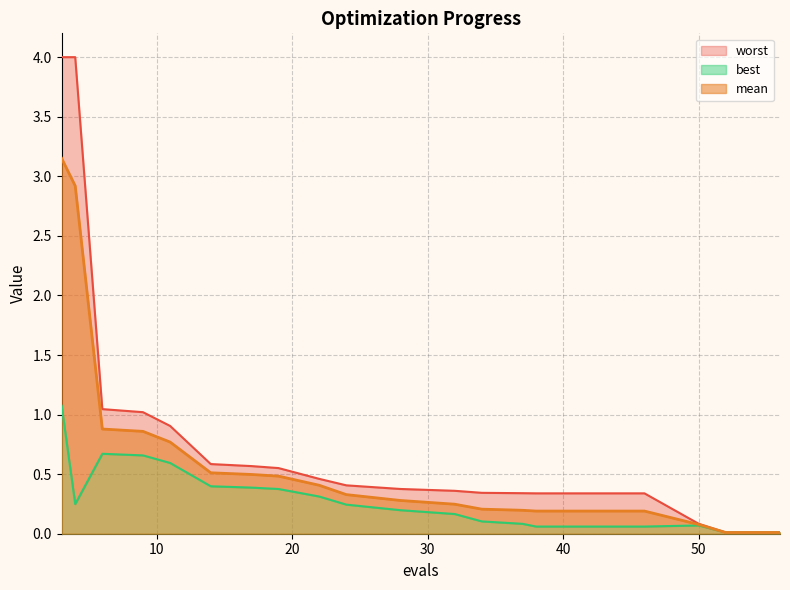

Which category has the highest value across all series?

3